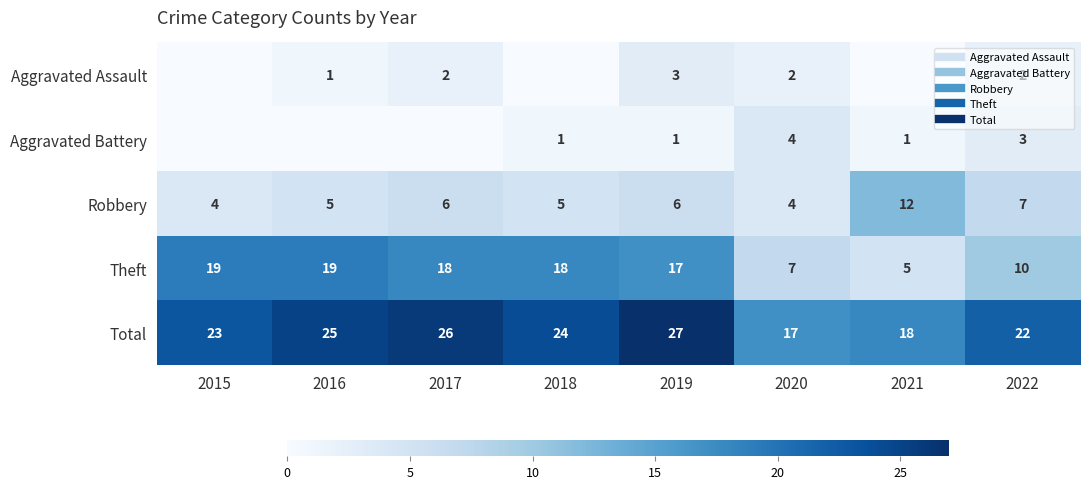

Which has a higher value, 2020 or 2017?

2020